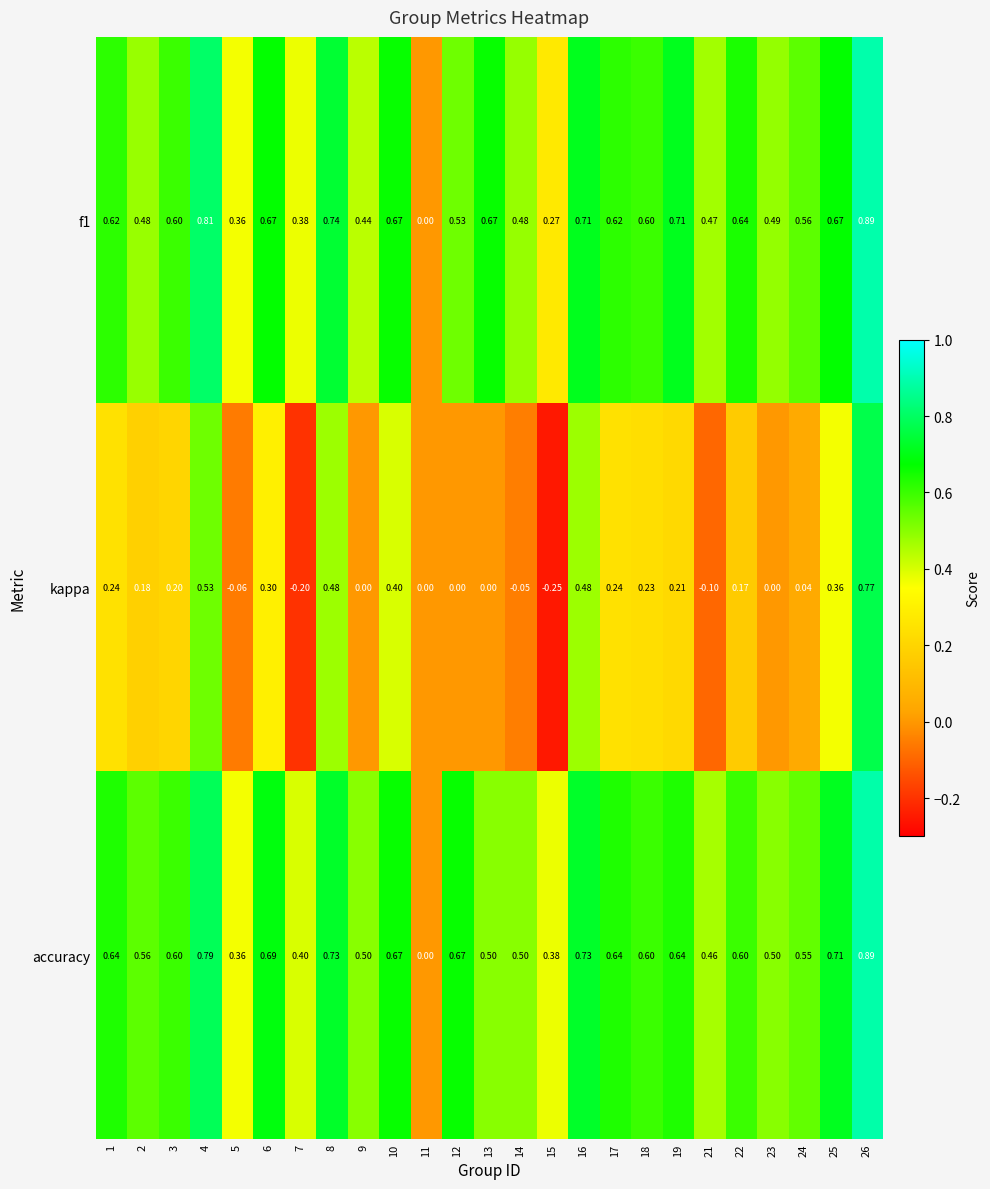

Is the value of kappa at 6 greater than the value of f1 at 8?

No